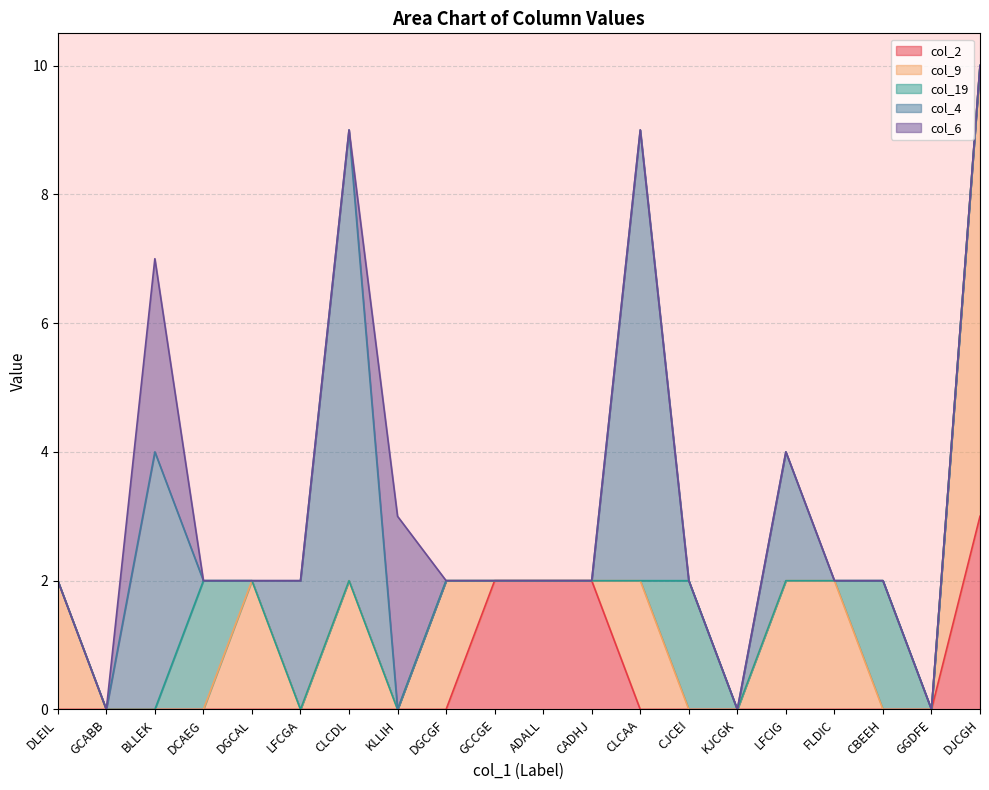

At how many categories does at least one series exceed 6?

3